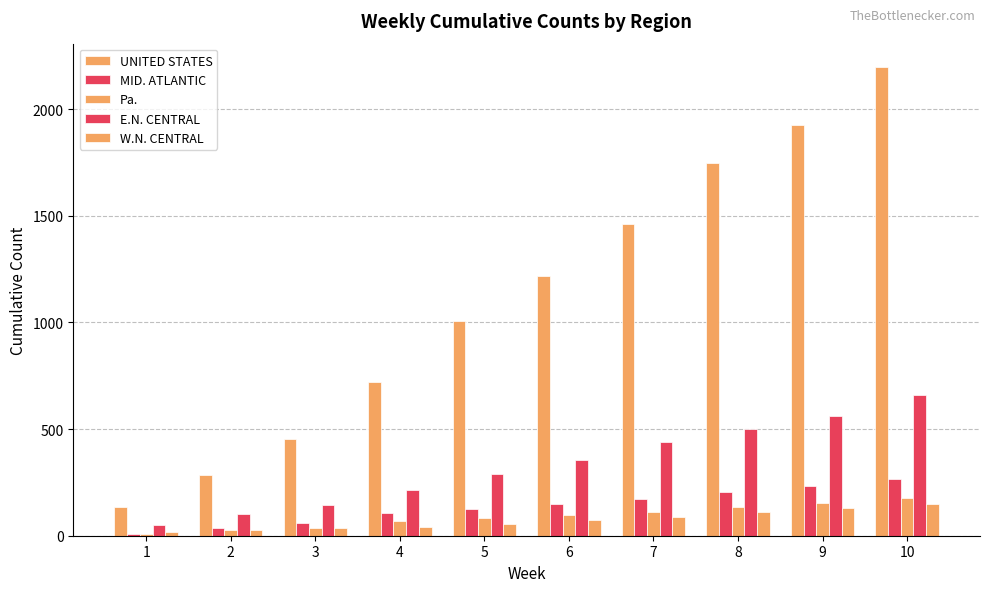

How many bars are there in total?

50